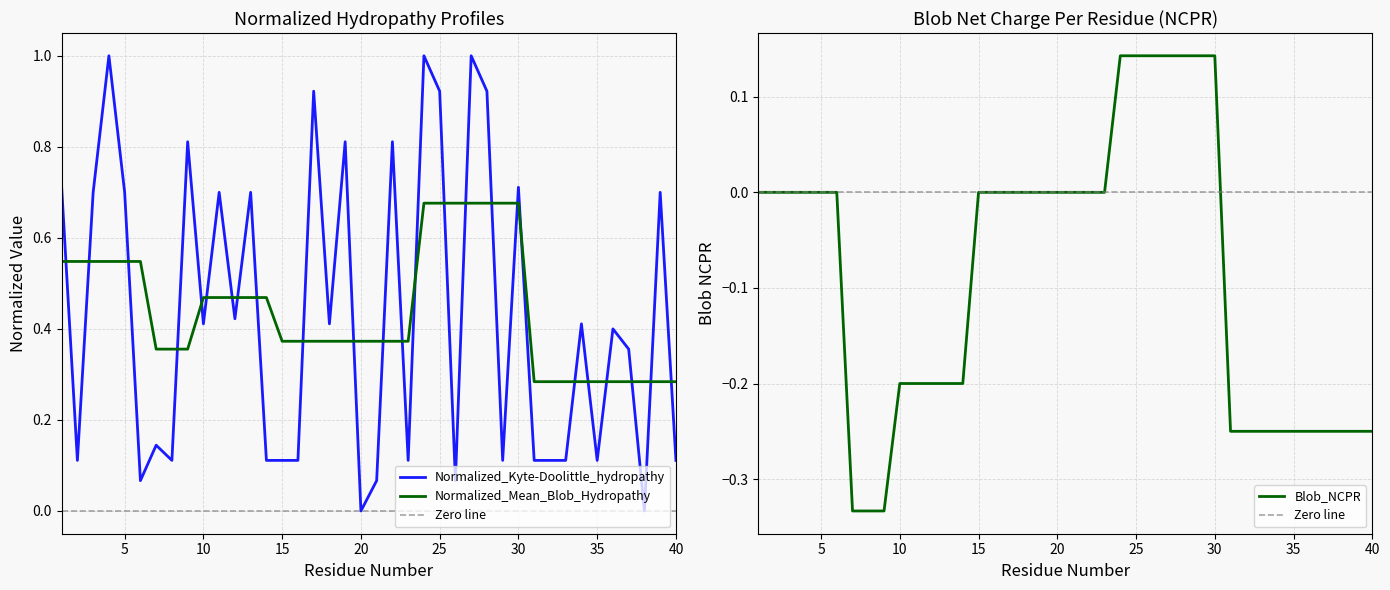

Which series has the largest total across all categories?

Normalized_Mean_Blob_Hydropathy